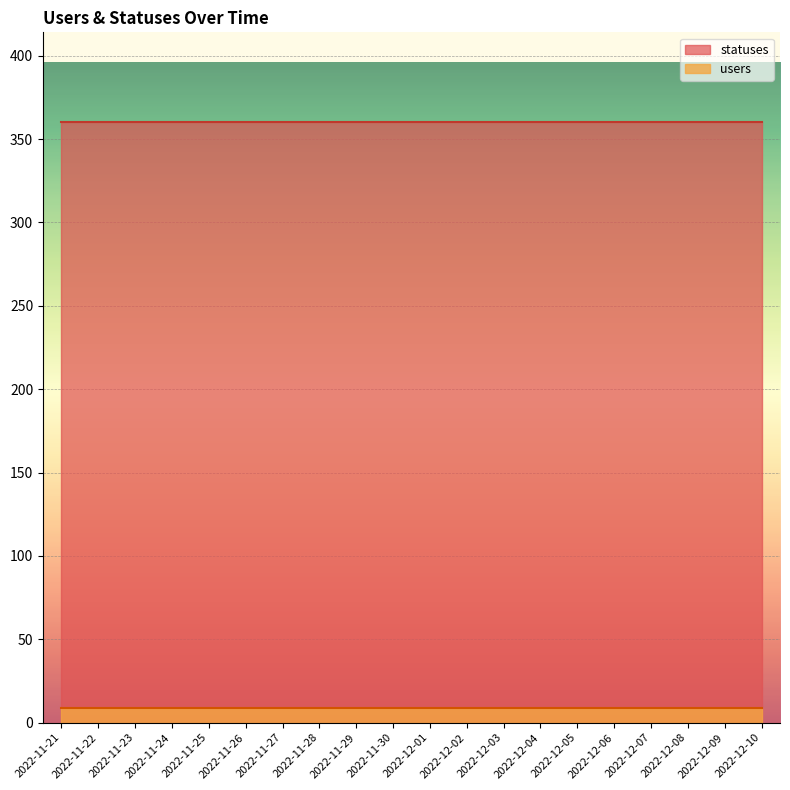

Between 2022-11-25 and 2022-12-04, which series saw the biggest shift?

statuses